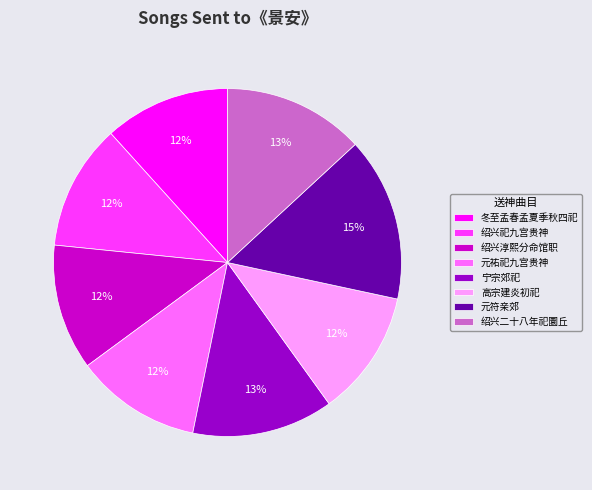

What is the ratio of the value at 绍兴祀九宫贵神 to the value at 绍兴淳熙分命馆职?

1.0